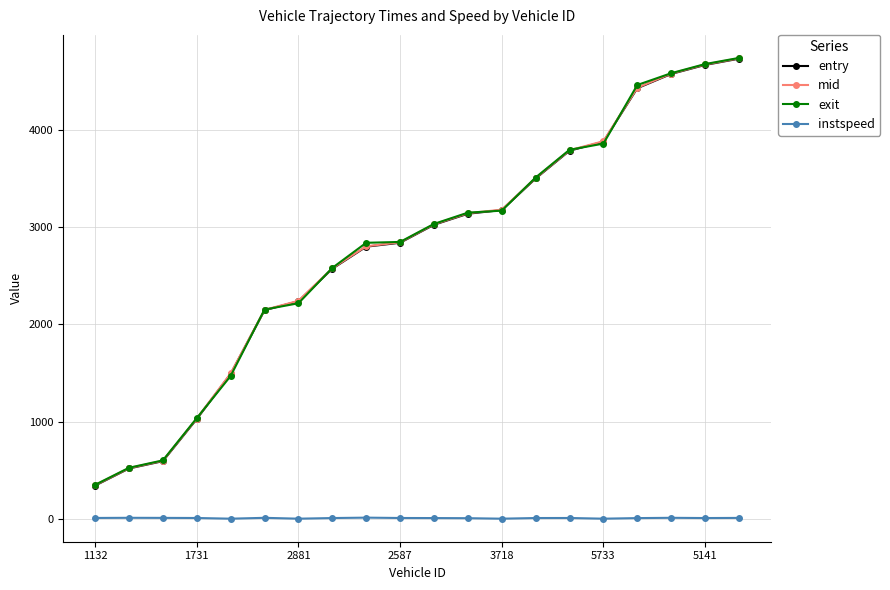

True or false: instspeed has more than 1 interior local peaks.

True